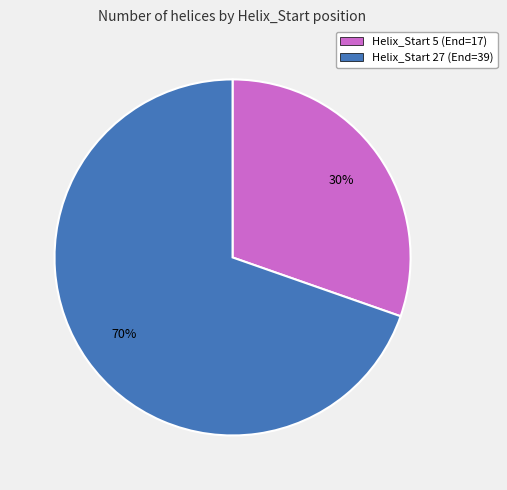

Is it true that Helix_Start 27 (End=39) is 70% of the pie?

True